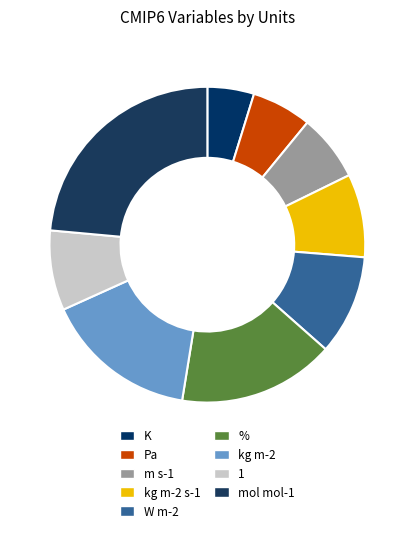

Which slice is the smallest?

K